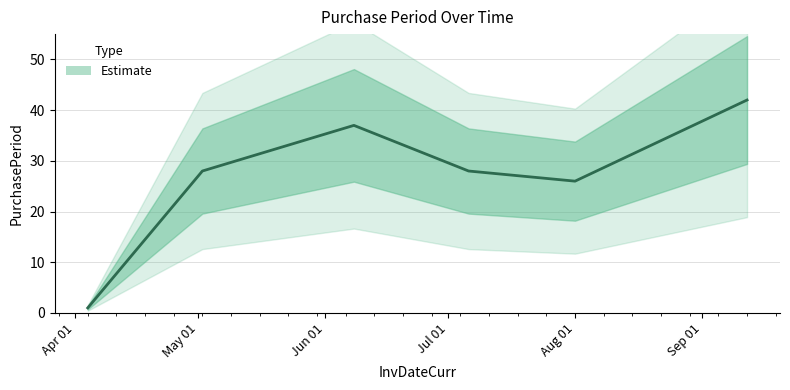

What is the ratio of the value at May 01 to the value at Jun 01?

0.8